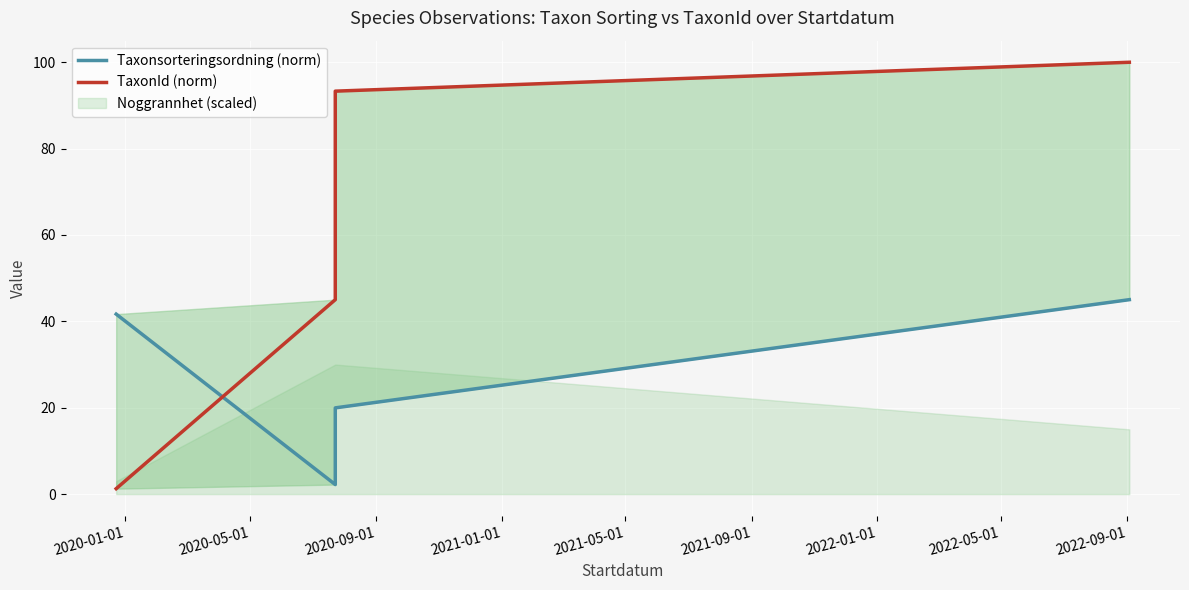

Is it true that Taxonsorteringsordning (norm) equals 63.0 at 2020-01-01?

False